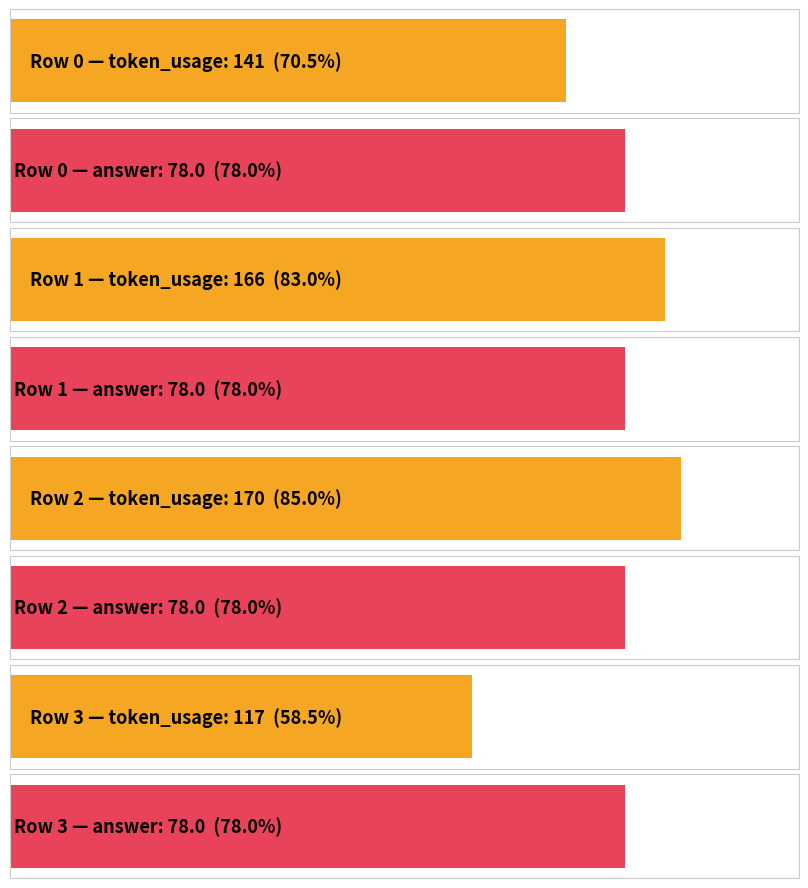

Rank the categories by answer value from lowest to highest.

0, 1, 2, 3